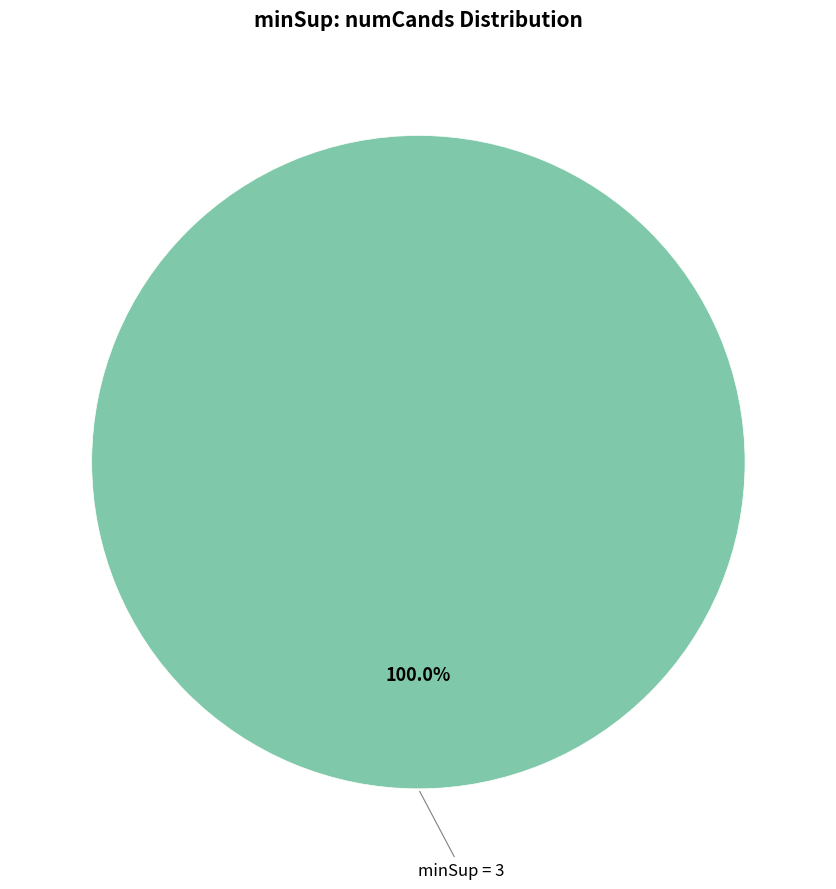

Is there any slice that represents more than half of the pie?

Yes